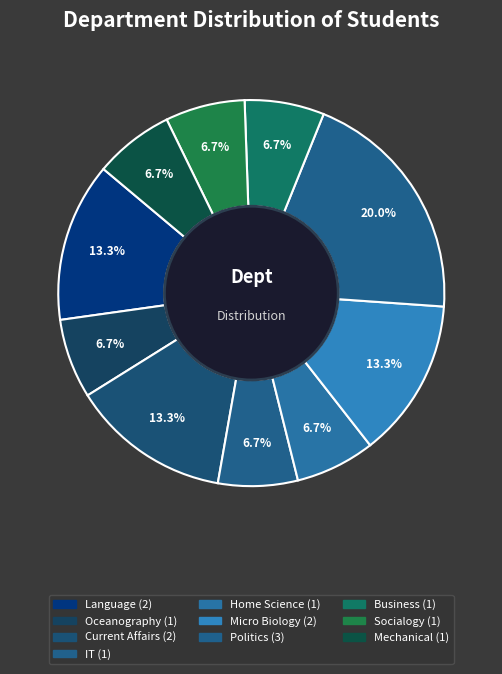

Count the number of slices in the pie.

10